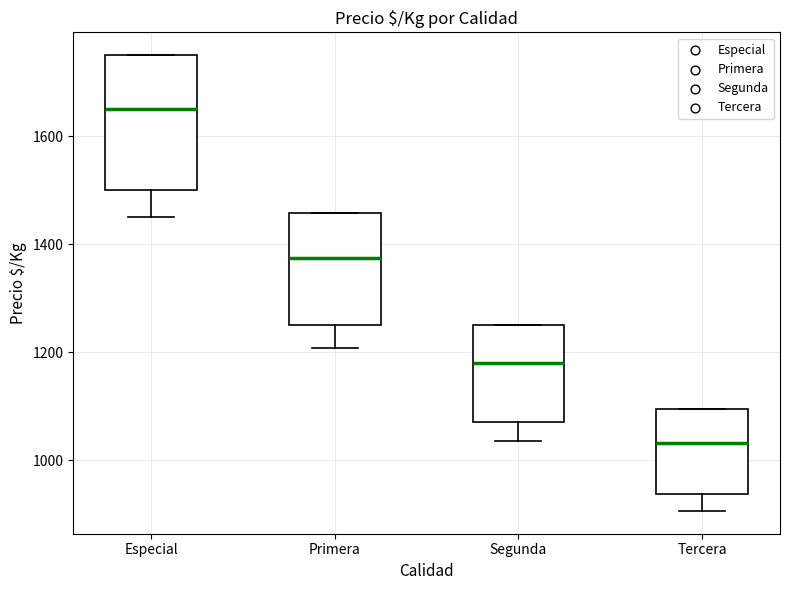

Reading left to right, transcribe this box plot: for each box, give where its median line is, the range the box spans, and where its two whiskers end, as read against the y-axis. The values are not printed on the chart, so give them approximately, as read against the axis.

Especial: median 1660, box 1500 to 1760, whiskers 1460 to 1760
Primera: median 1380, box 1260 to 1460, whiskers 1200 to 1460
Segunda: median 1180, box 1080 to 1260, whiskers 1040 to 1260
Tercera: median 1040, box 940 to 1100, whiskers 900 to 1100